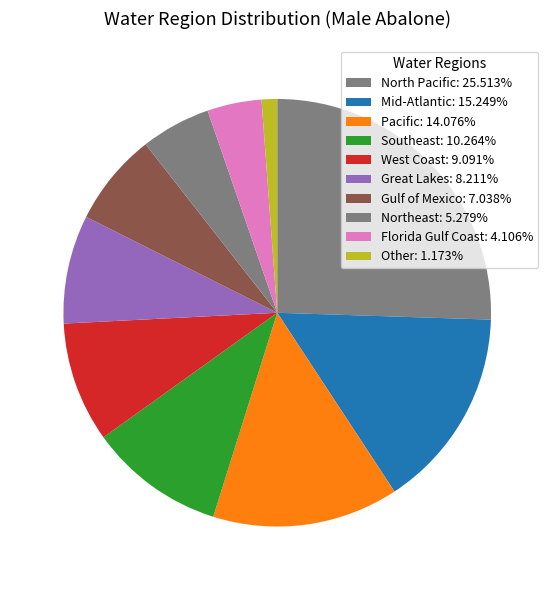

Is there a majority slice in this chart?

No